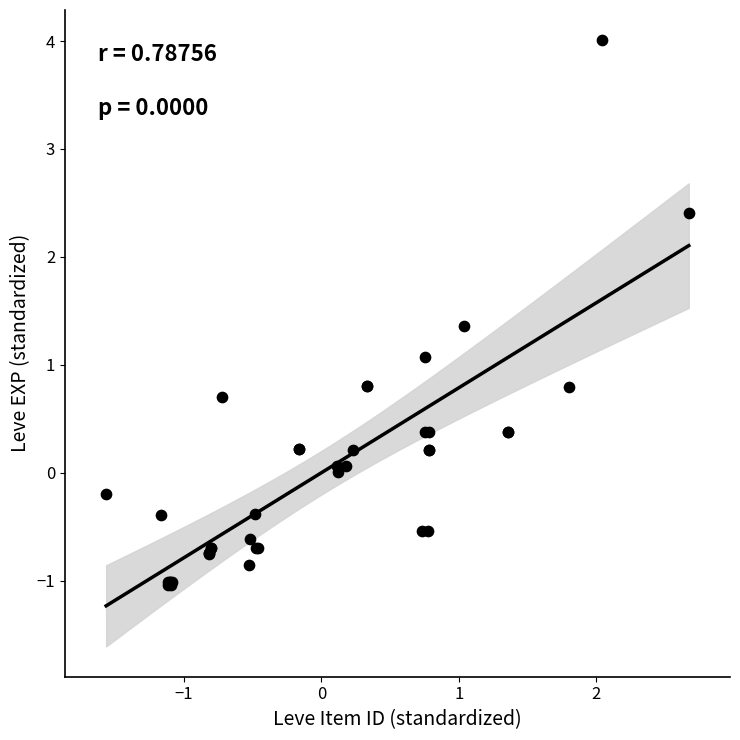

What Y value in the scatter plot is closest to 1?

1.1